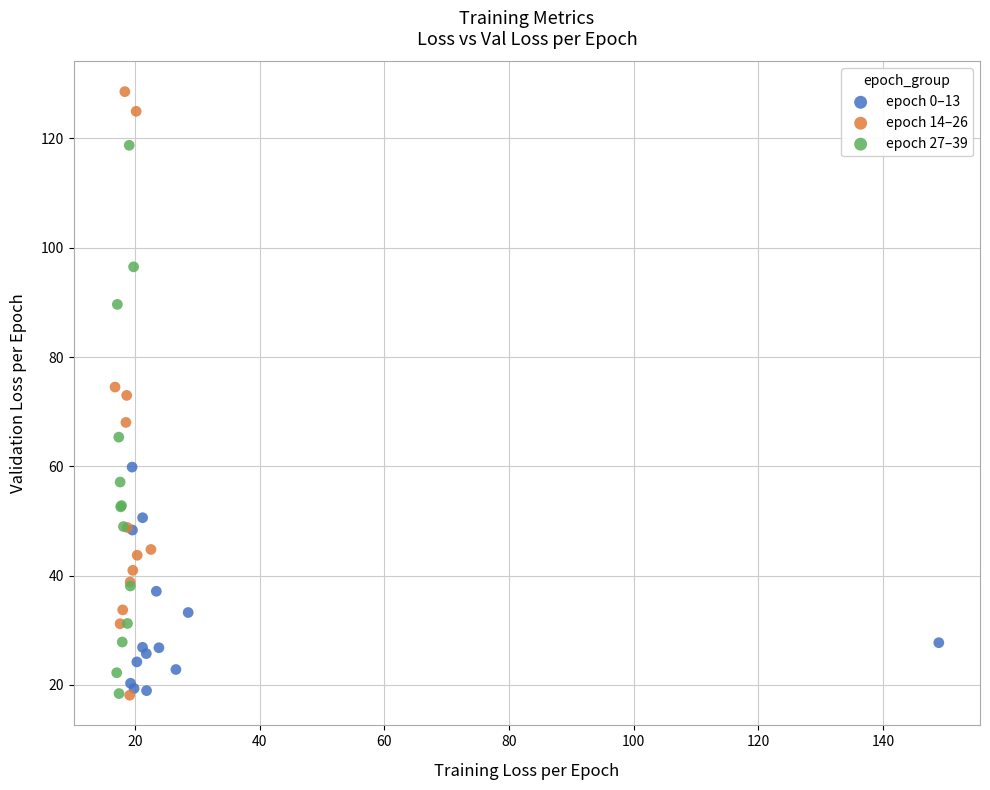

Which series reaches the maximum Y coordinate?

epoch 14–26